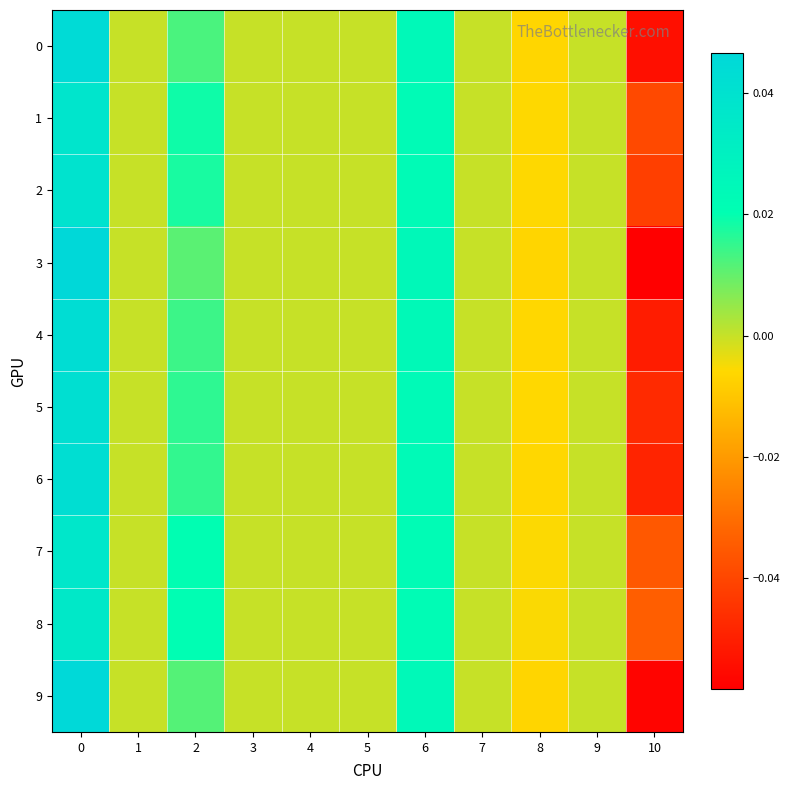

Reading left to right, what are all the values shown in this chart?

0: 0=0.0	1=0.0	2=0.0	3=0.0	4=0.0	5=0.0	6=0.0	7=0.0	8=-0.0	9=0.0	10=-0.1
1: 0=0.0	1=0.0	2=0.0	3=0.0	4=0.0	5=0.0	6=0.0	7=0.0	8=-0.0	9=0.0	10=-0.0
2: 0=0.0	1=0.0	2=0.0	3=0.0	4=0.0	5=0.0	6=0.0	7=0.0	8=-0.0	9=0.0	10=-0.0
3: 0=0.0	1=0.0	2=0.0	3=0.0	4=0.0	5=0.0	6=0.0	7=0.0	8=-0.0	9=0.0	10=-0.1
4: 0=0.0	1=0.0	2=0.0	3=0.0	4=0.0	5=0.0	6=0.0	7=0.0	8=-0.0	9=0.0	10=-0.1
5: 0=0.0	1=0.0	2=0.0	3=0.0	4=0.0	5=0.0	6=0.0	7=0.0	8=-0.0	9=0.0	10=-0.0
6: 0=0.0	1=0.0	2=0.0	3=0.0	4=0.0	5=0.0	6=0.0	7=0.0	8=-0.0	9=0.0	10=-0.0
7: 0=0.0	1=0.0	2=0.0	3=0.0	4=0.0	5=0.0	6=0.0	7=0.0	8=-0.0	9=0.0	10=-0.0
8: 0=0.0	1=0.0	2=0.0	3=0.0	4=0.0	5=0.0	6=0.0	7=0.0	8=-0.0	9=0.0	10=-0.0
9: 0=0.0	1=0.0	2=0.0	3=0.0	4=0.0	5=0.0	6=0.0	7=0.0	8=-0.0	9=0.0	10=-0.1